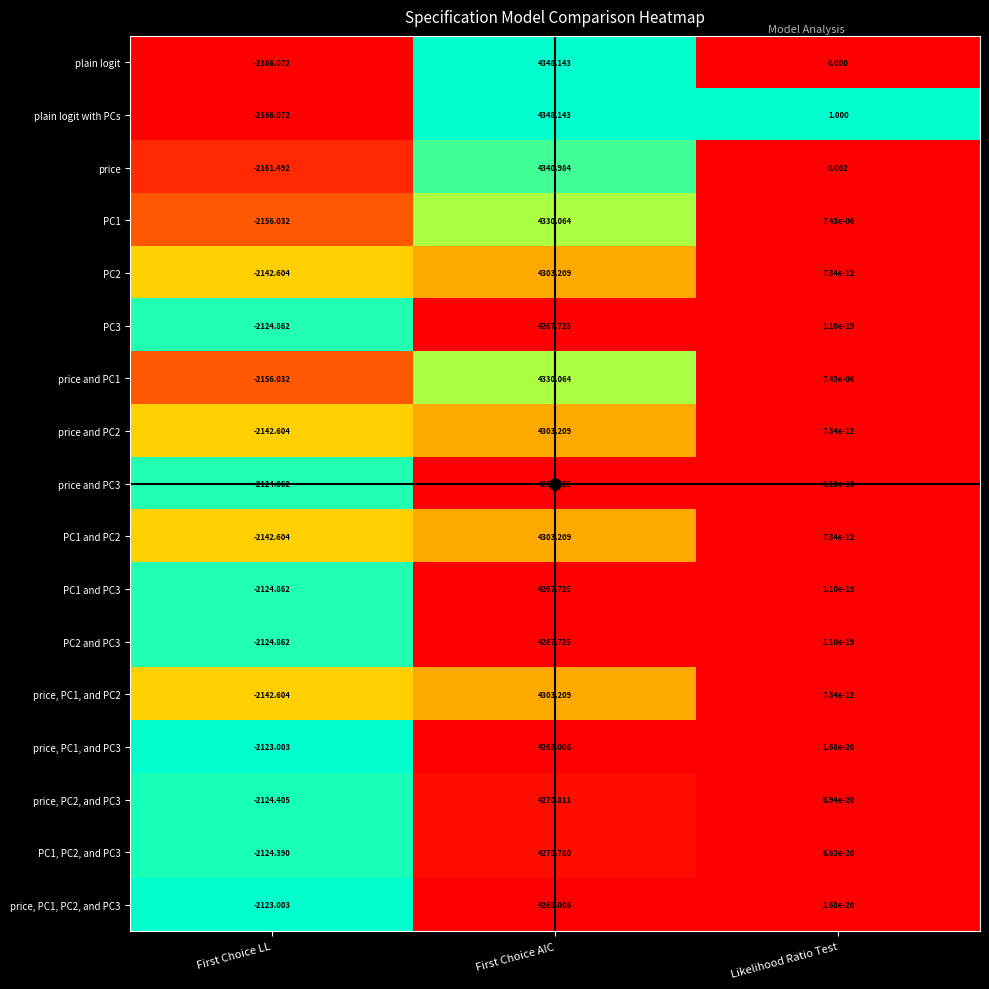

At how many categories does at least one series exceed 0?

2